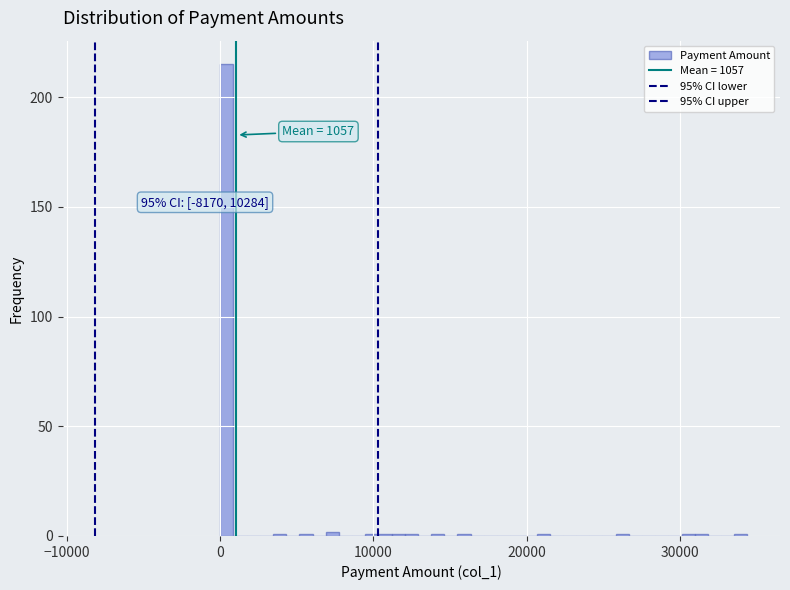

Read against the x-axis, roughly where is the centre of the tallest bar?

0